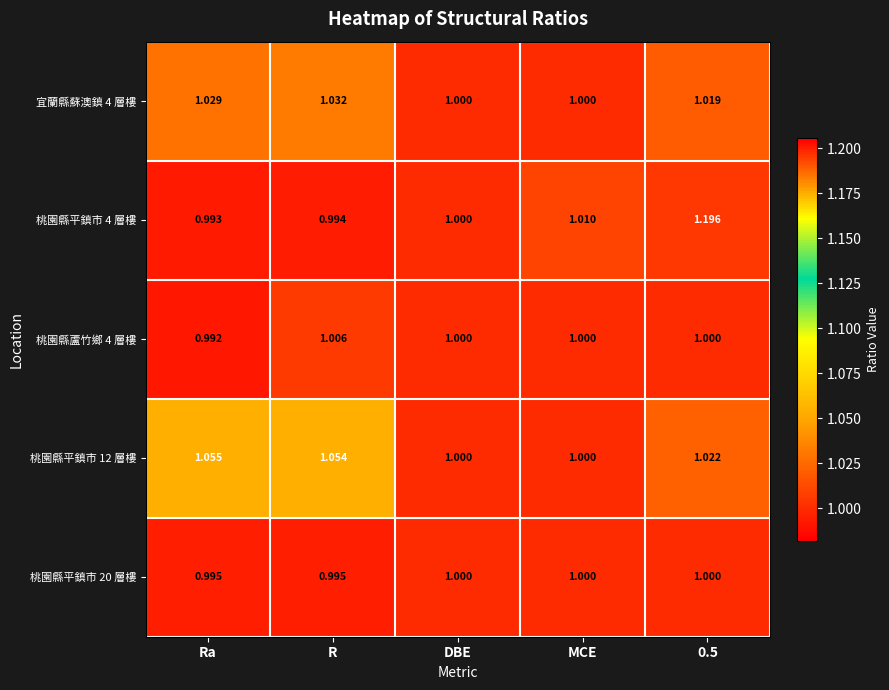

At which label is 桃園縣平鎮市 4 層樓 closest to 1?

DBE